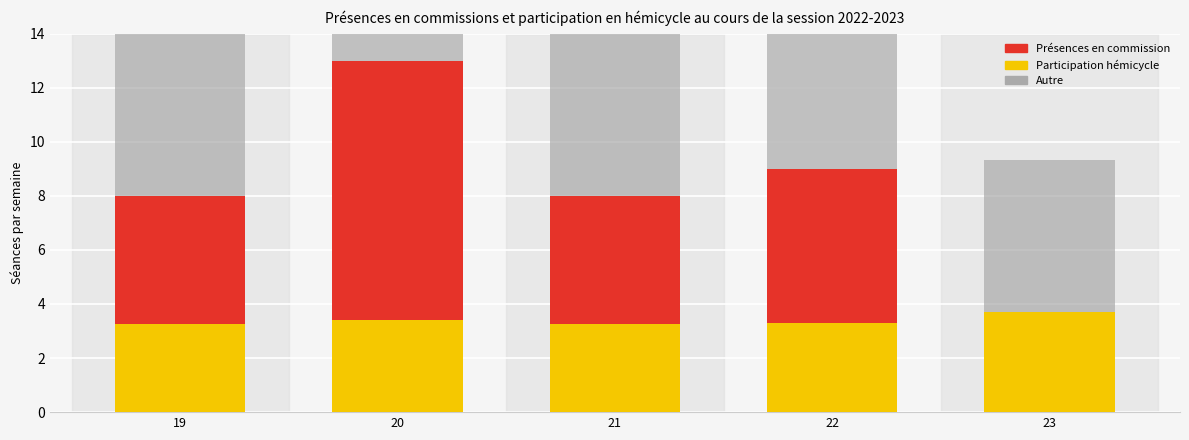

Is it true that Participation hémicycle equals 3.4 at 20?

True